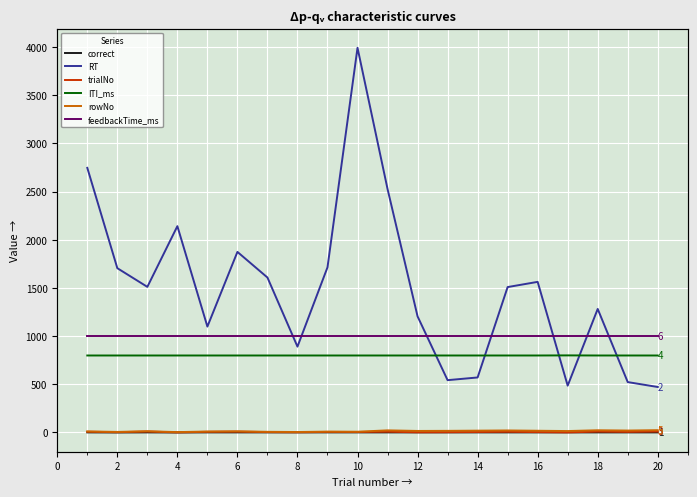

What is the difference between the RT values at 14 and 16?

992